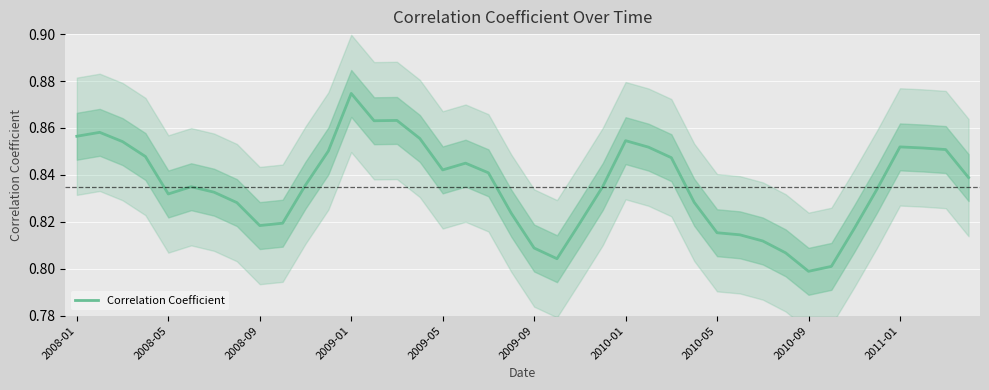

What is the average value?

0.8